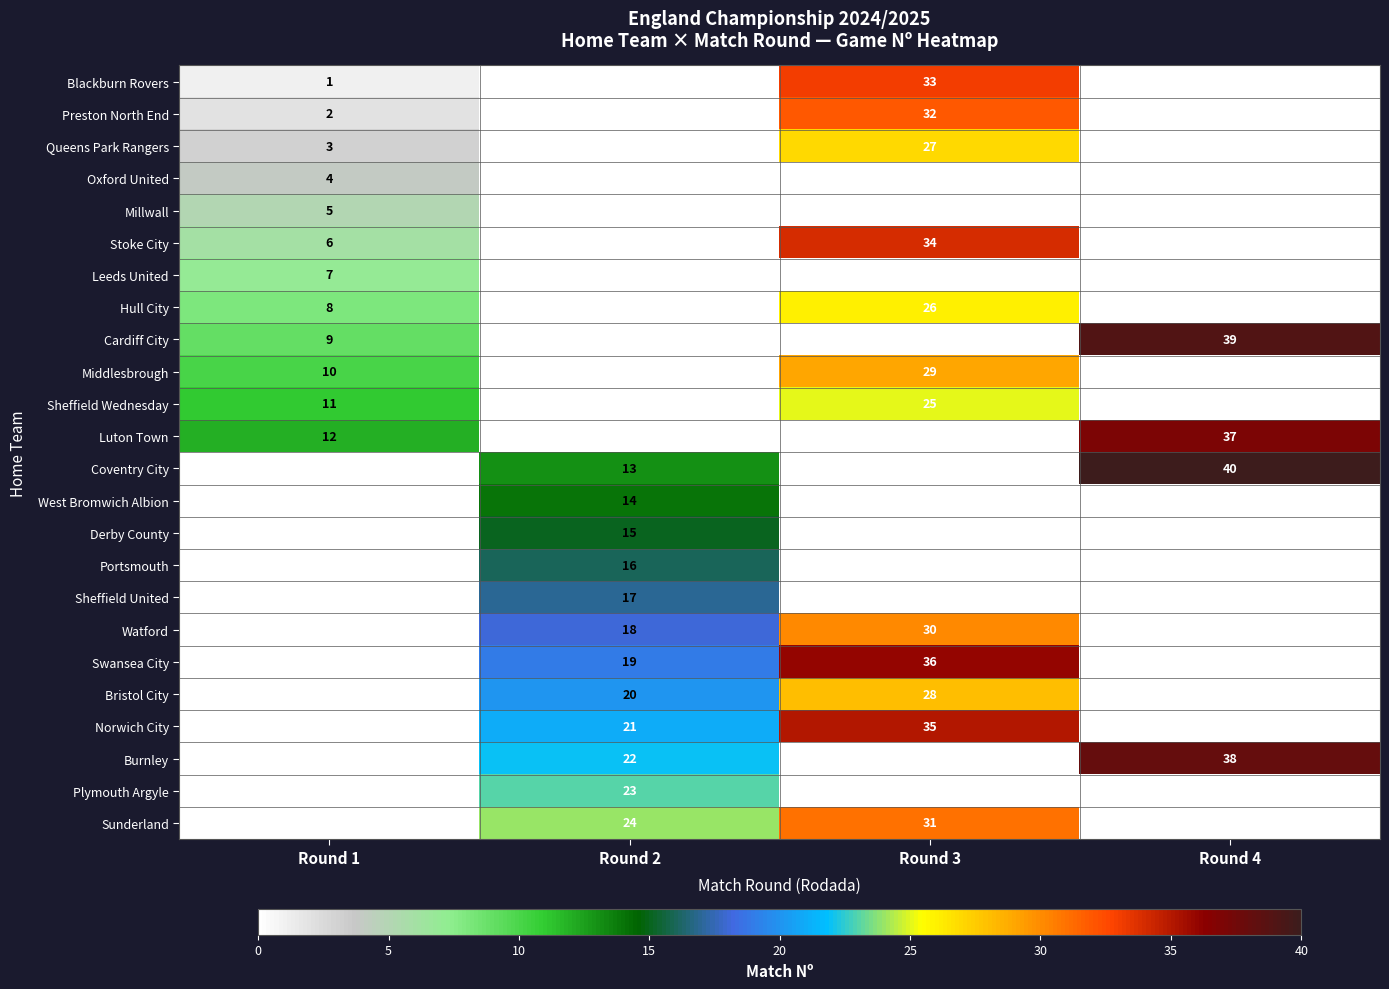

What is the sum of the Queens Park Rangers values at Round 1 and Round 3?

30